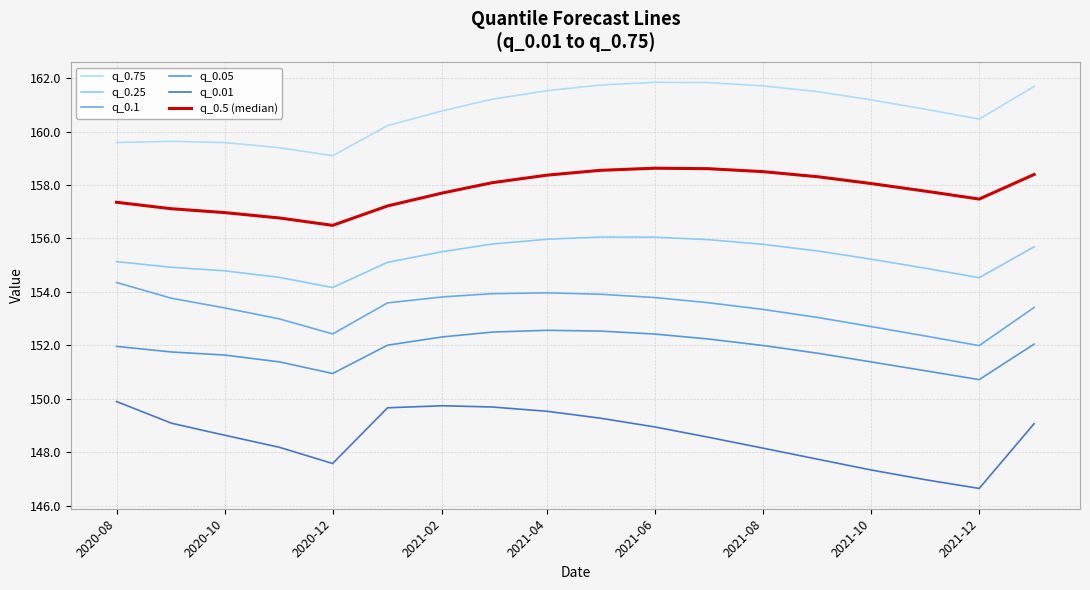

Does the chart have visible grid lines?

Yes